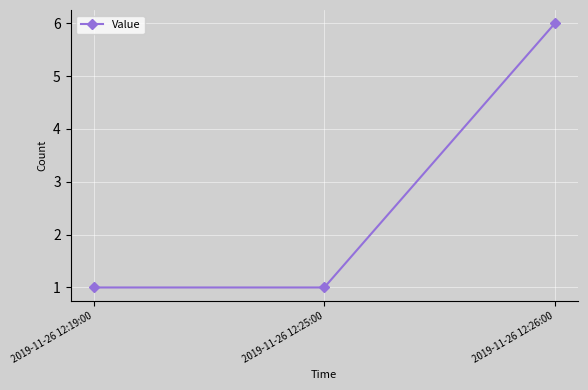

What is the greatest value displayed?

6